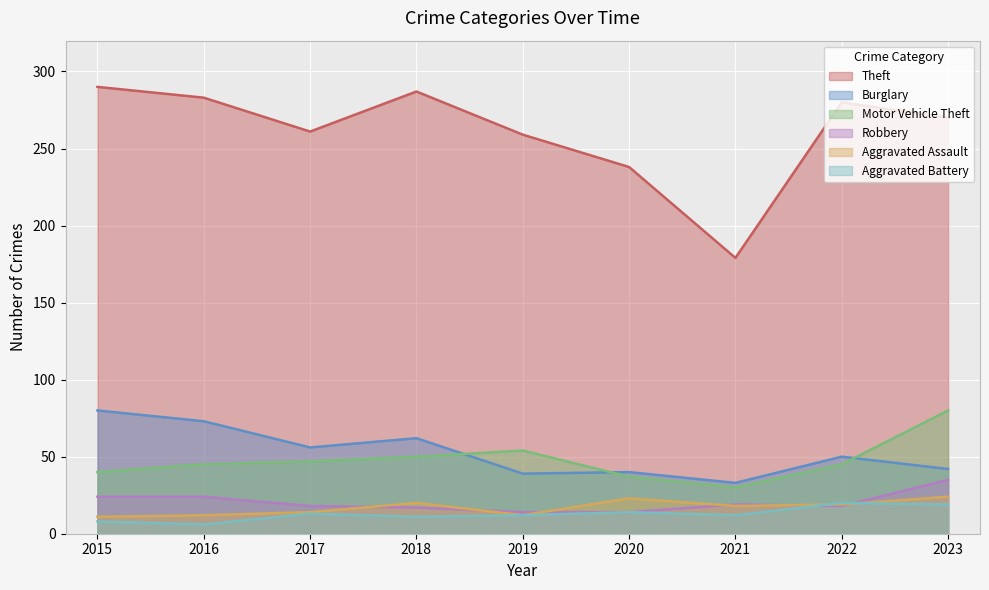

At which label does Motor Vehicle Theft reach its peak?

2023